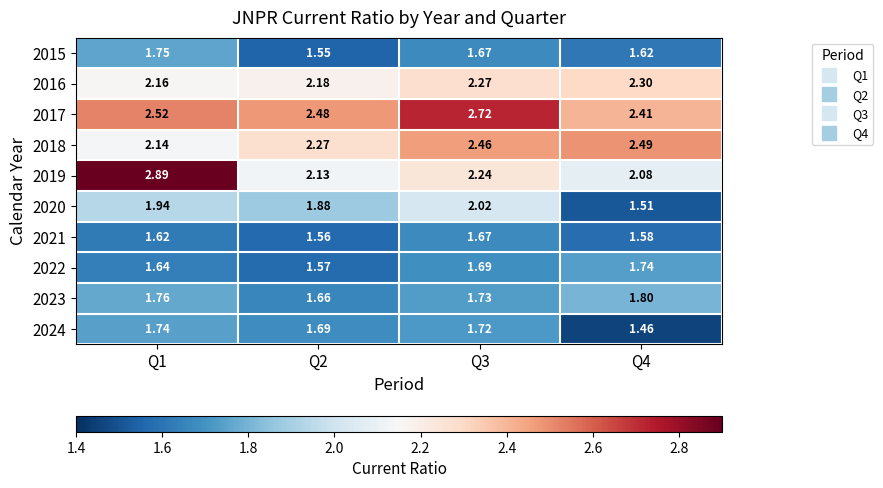

How many series are shown in this chart?

10